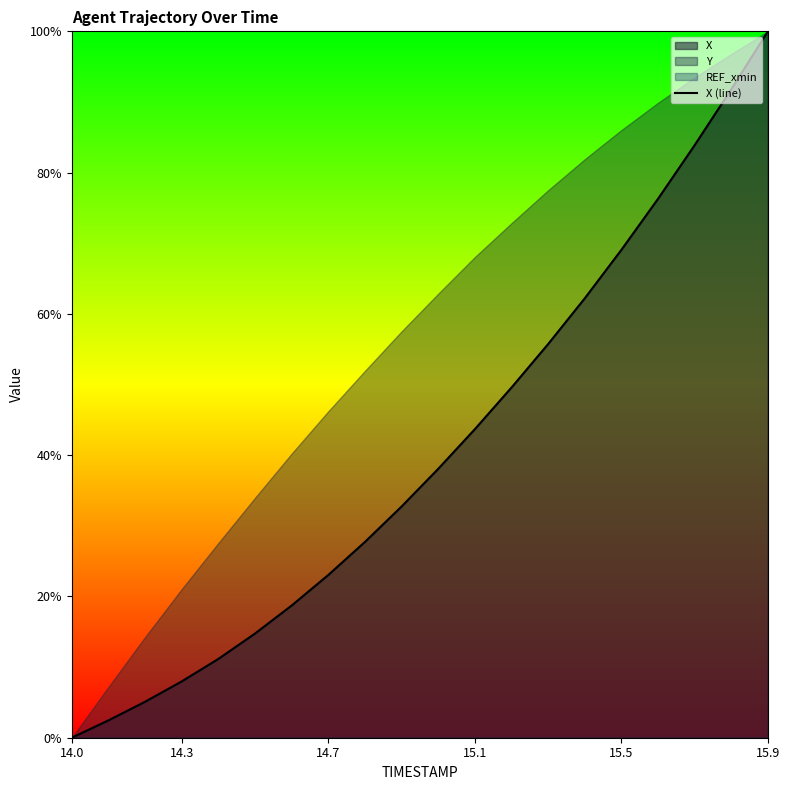

How many data points are above 0?

19